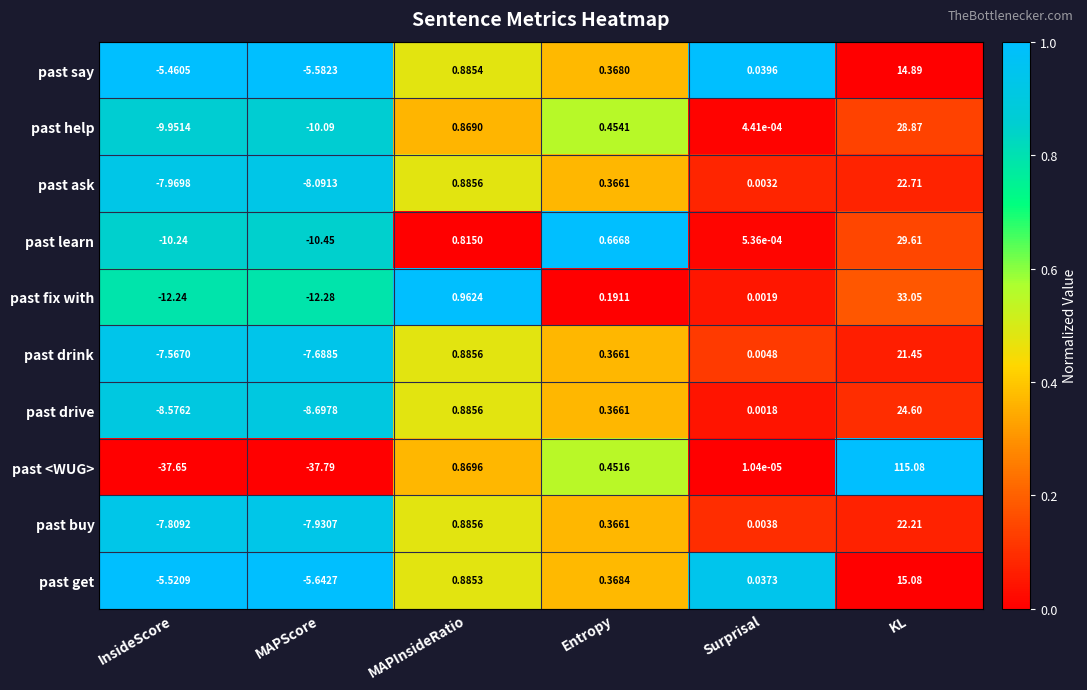

Which category has the highest value across all series?

KL